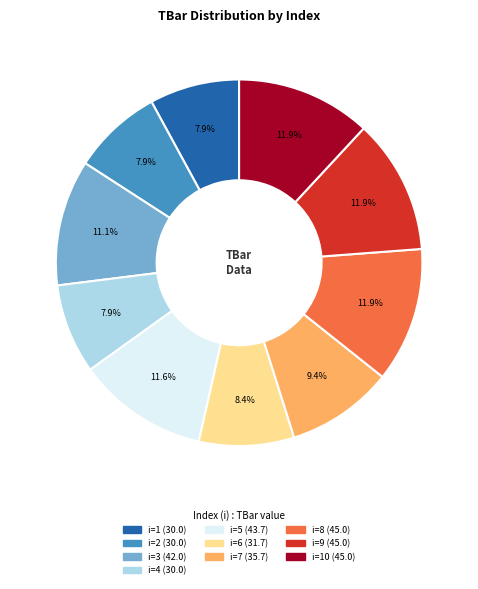

Is there any slice that represents more than half of the pie?

No